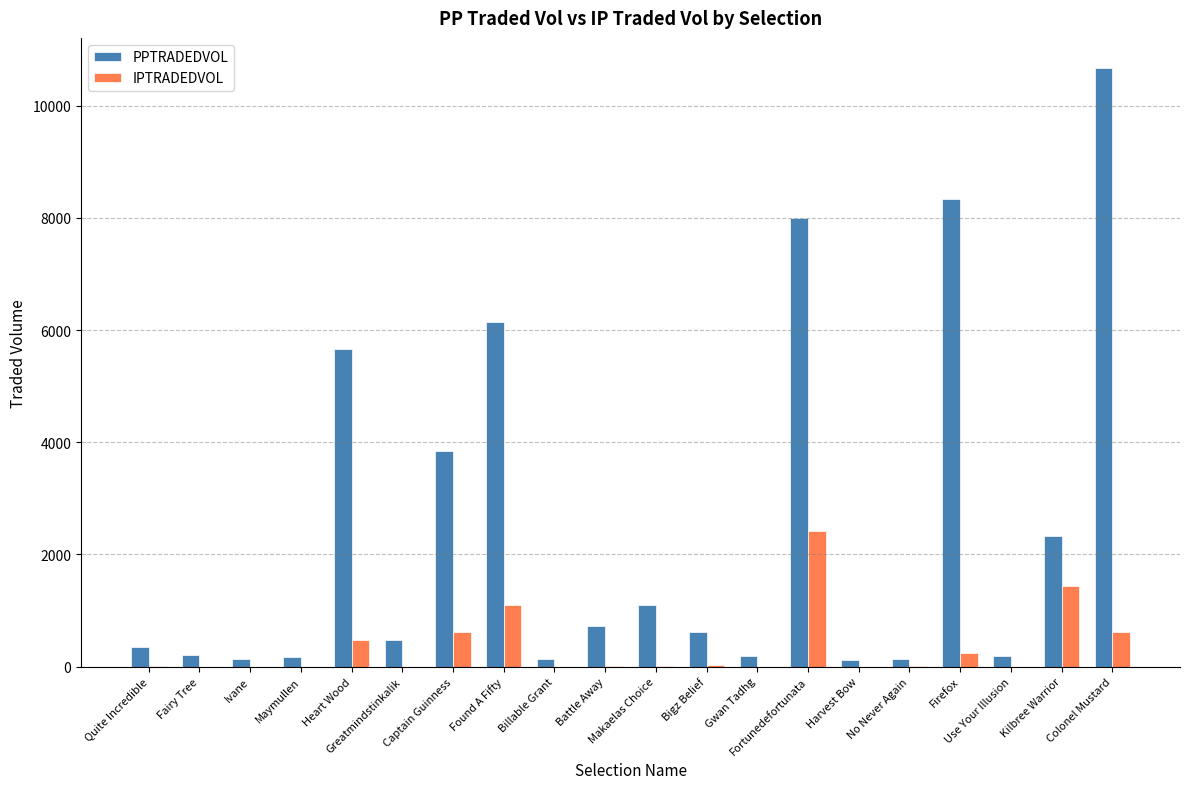

What is the difference between the PPTRADEDVOL values at Bigz Belief and Fortunedefortunata?

7379.1